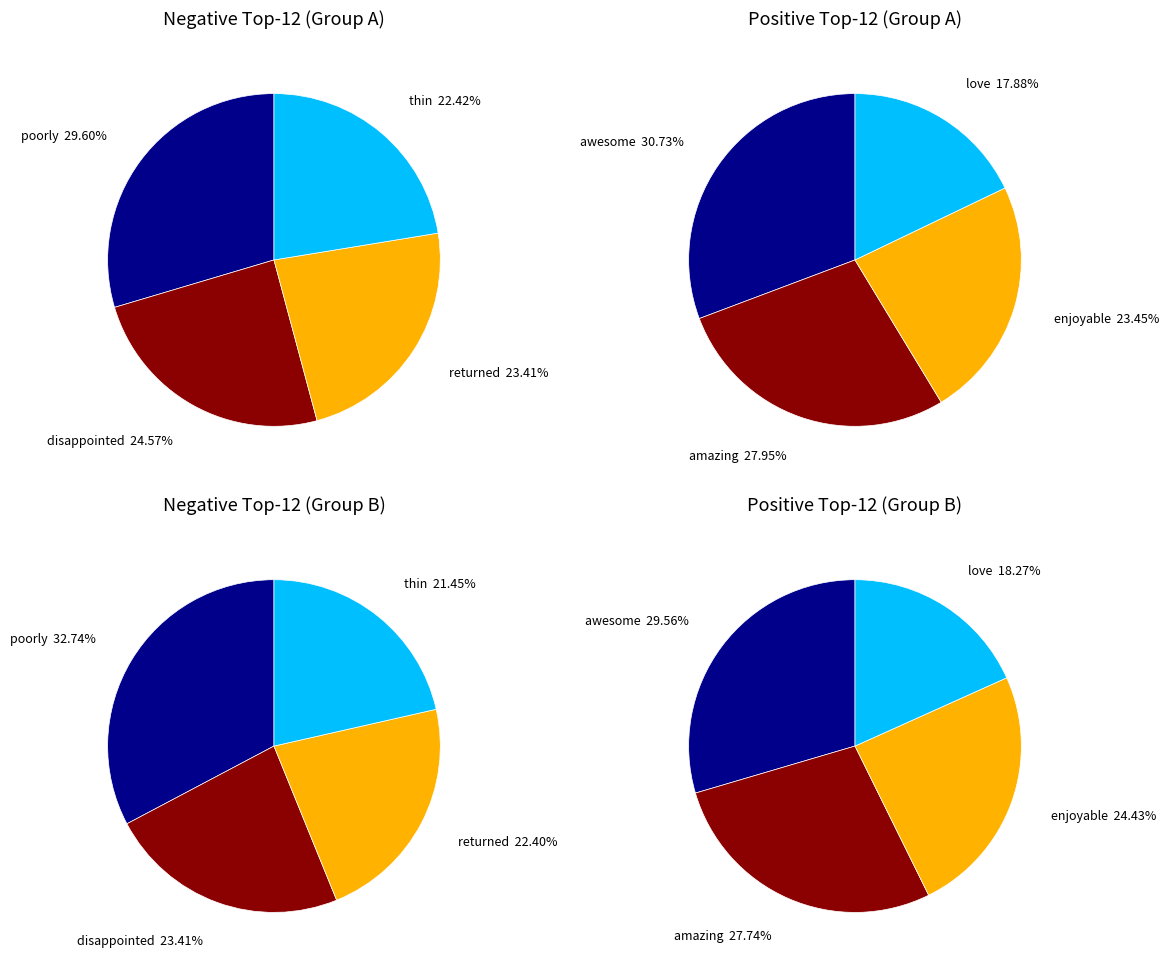

Is it true that poorly is 7% of the pie?

False